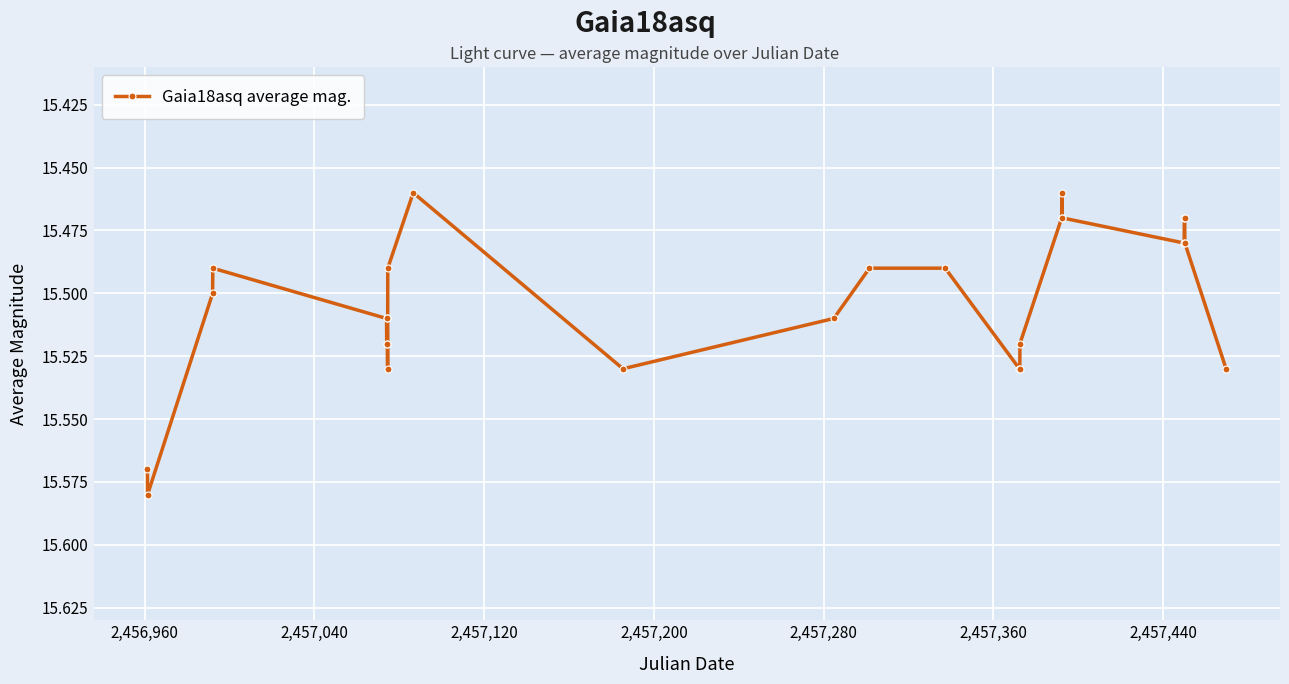

What is the sum of all values?

403.1